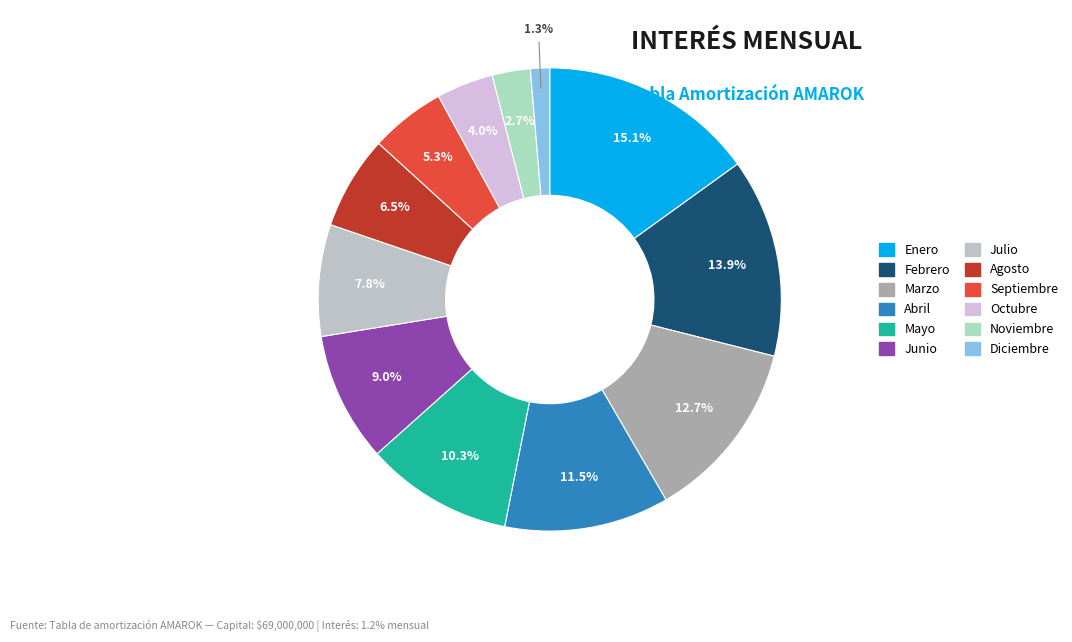

What is the change in value from Marzo to Octubre?

-479857.5